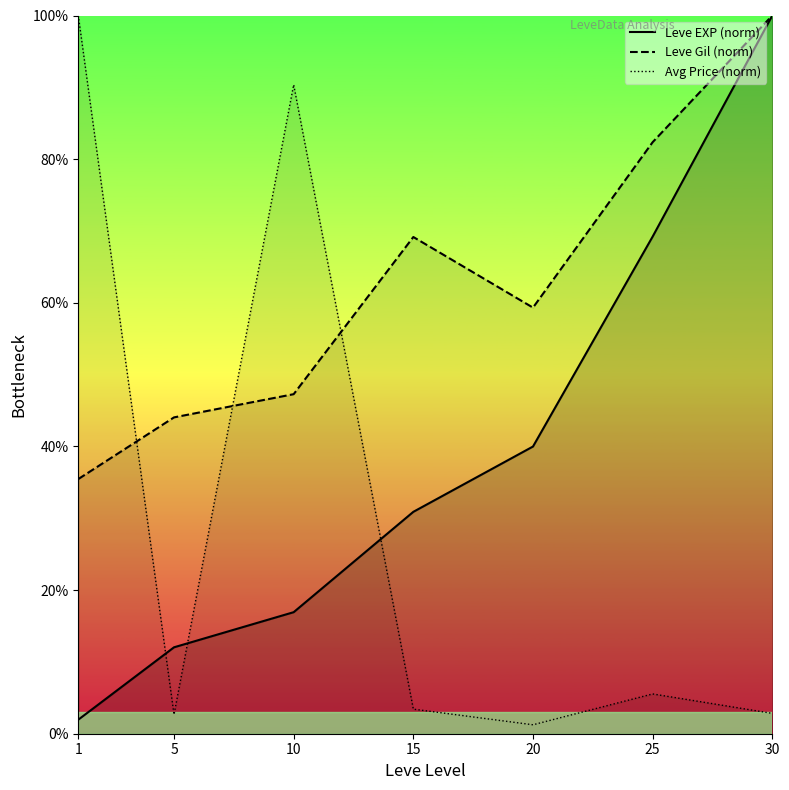

What is the difference between the highest and lowest values at 10?

73.4